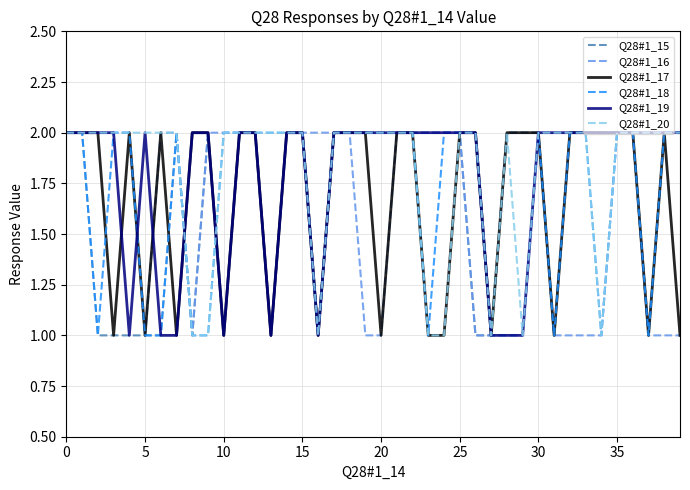

True or false: Q28#1_18 and Q28#1_15 cross at least once.

True